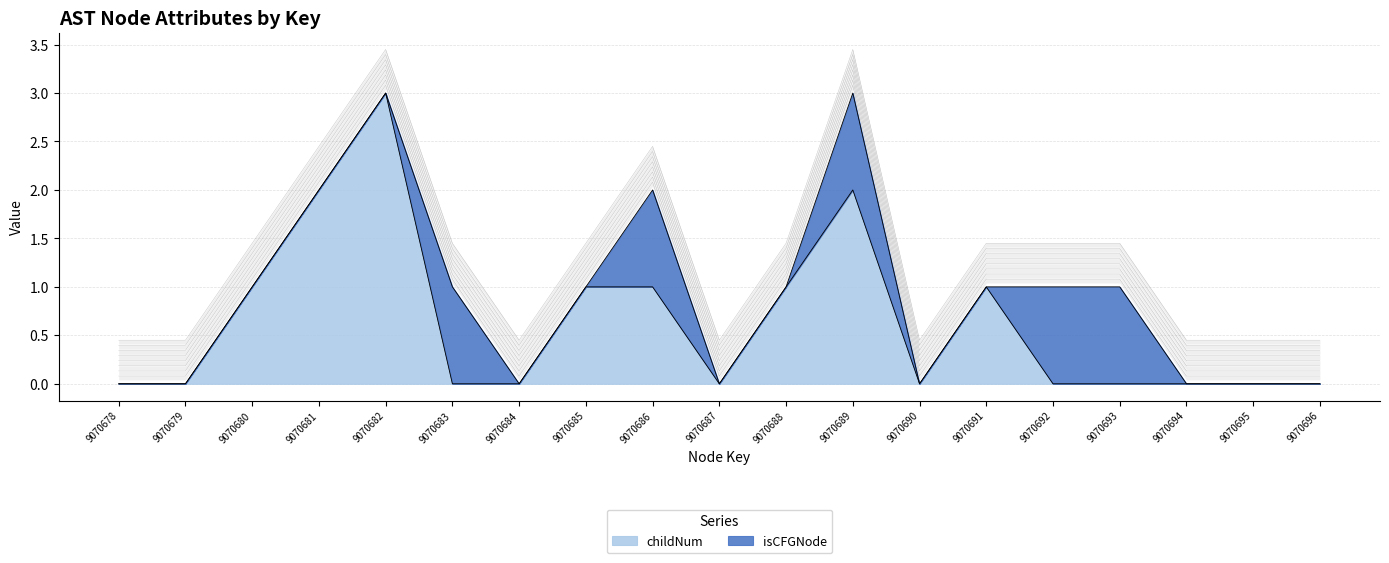

Reading left to right, extract all data points from this chart.

9070678=0	9070679=0	9070680=1	9070681=2	9070682=3	9070683=0	9070684=0	9070685=1	9070686=1	9070687=0	9070688=1	9070689=2	9070690=0	9070691=1	9070692=0	9070693=0	9070694=0	9070695=0	9070696=0